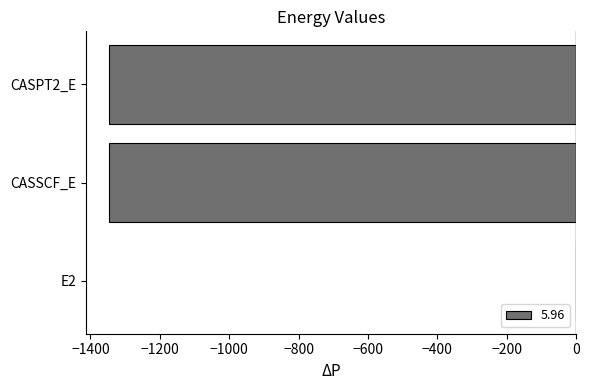

Are the bars horizontal?

Yes